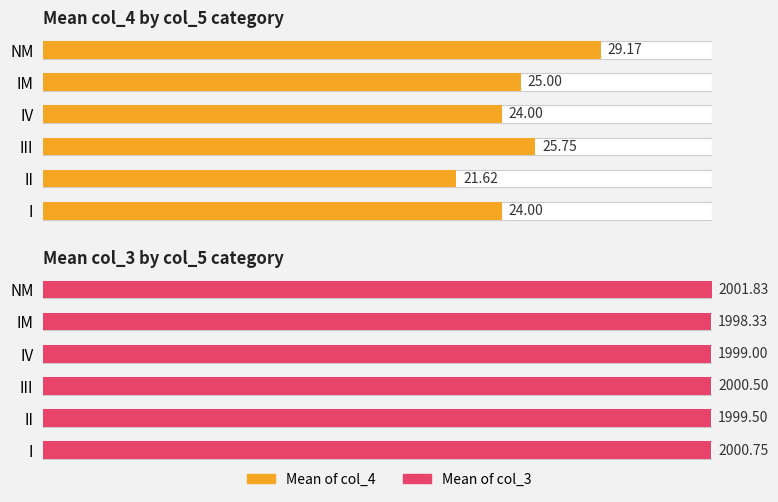

The value of Mean of col_4 at IM is 37.8. True or false?

False